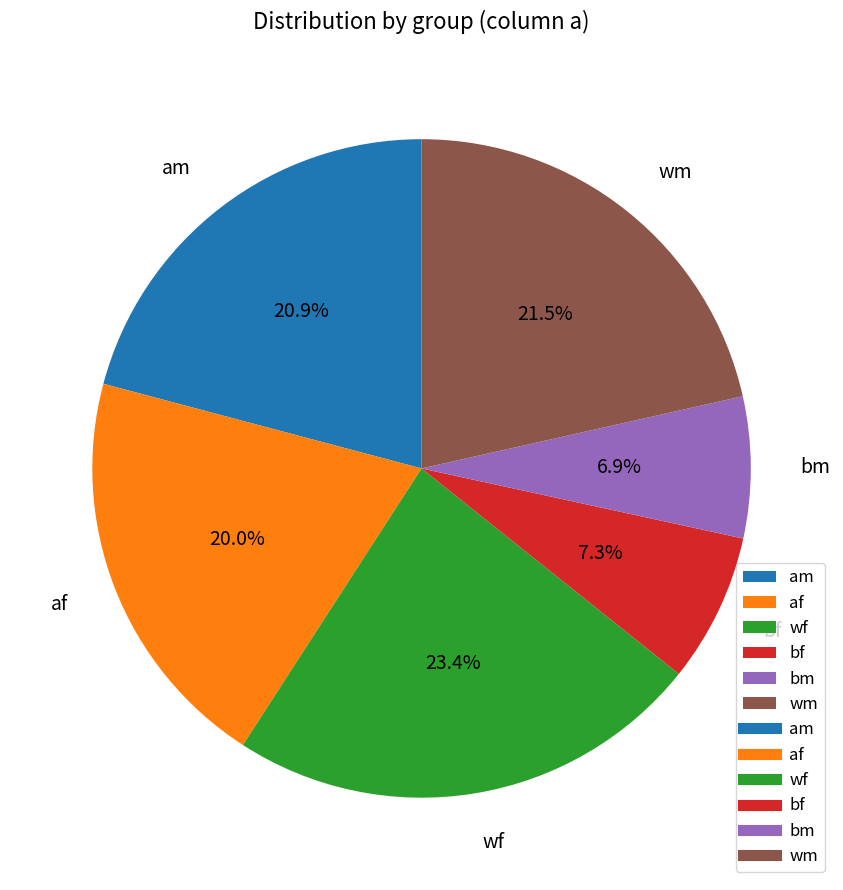

Is there any slice that represents more than half of the pie?

No